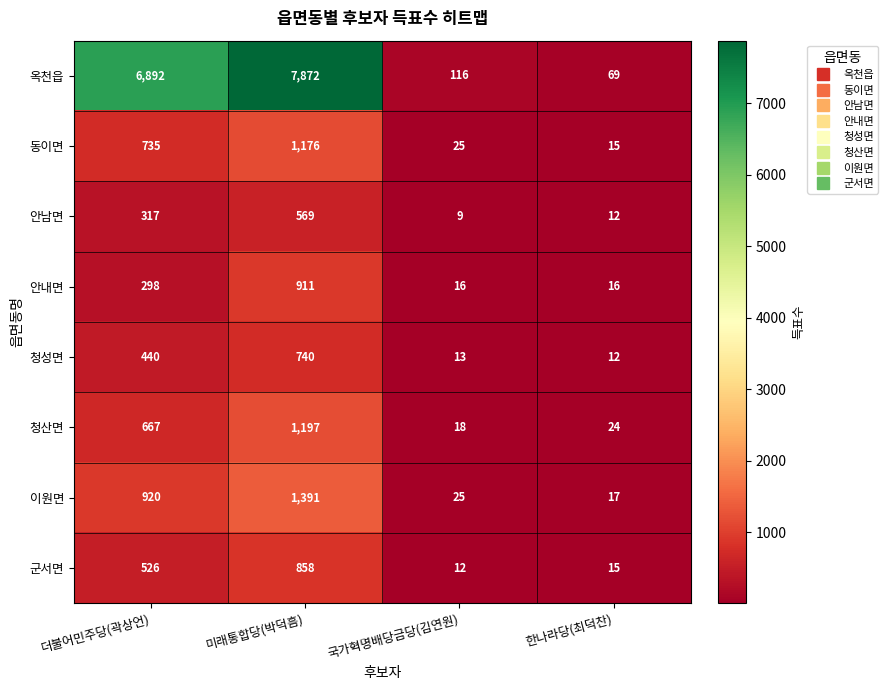

What is the total value across all series at 한나라당(최덕찬)?

180